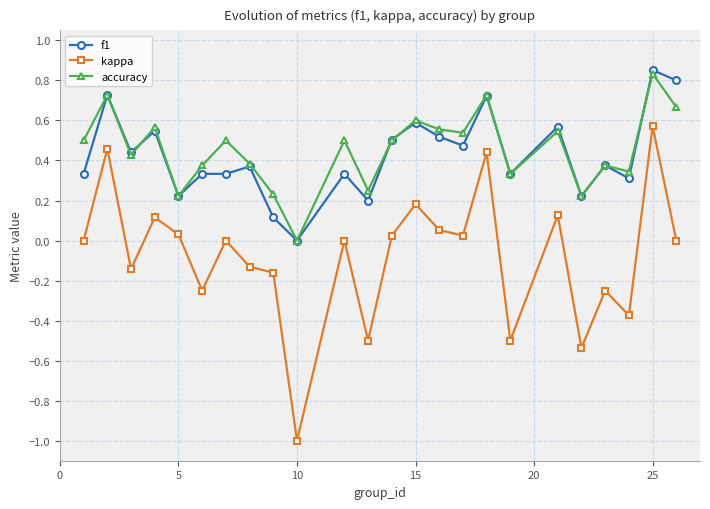

True or false: f1 and kappa cross at least once.

False